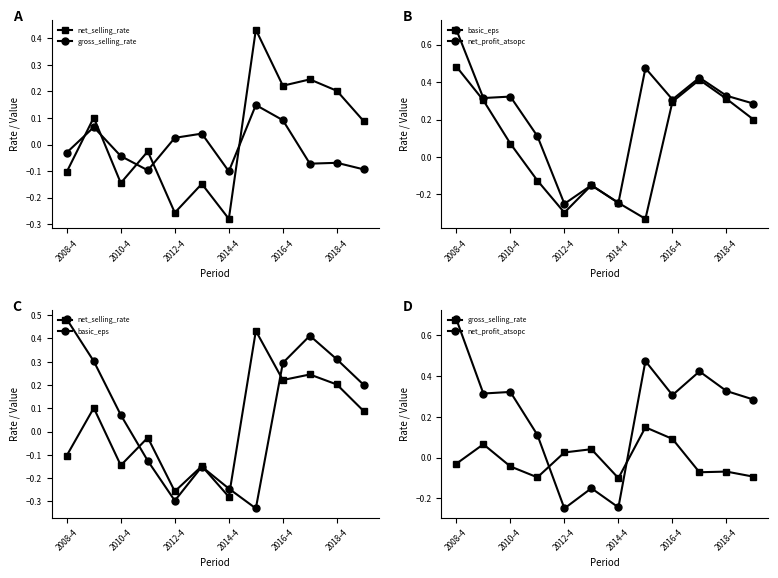

What is the label of the 12th point from the right?

2008-4